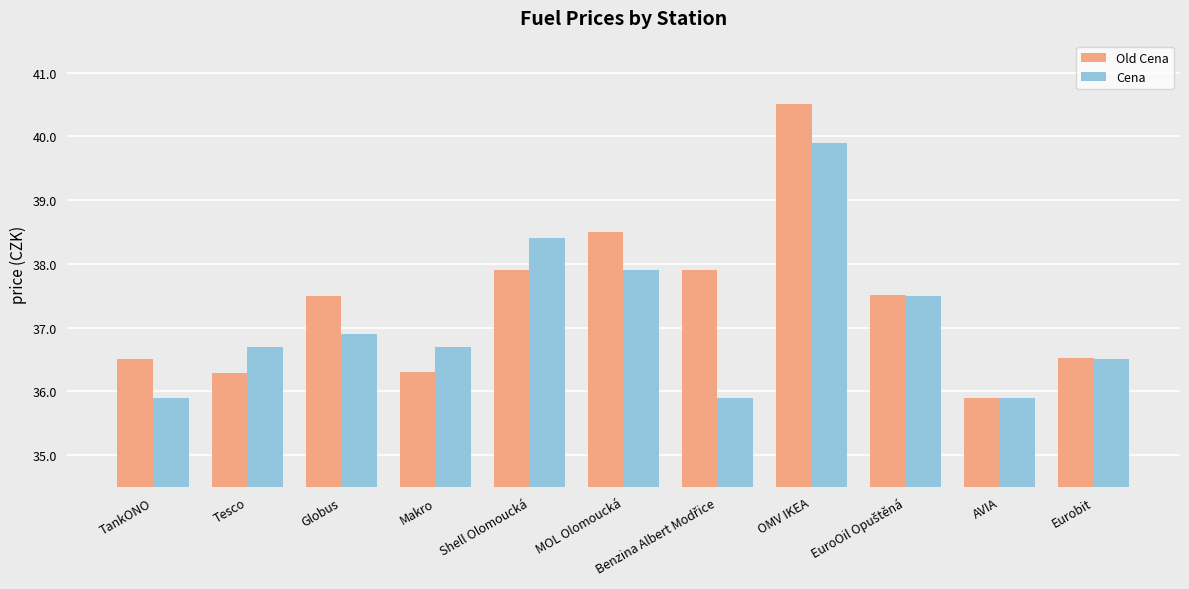

What is the smallest value displayed?

35.9